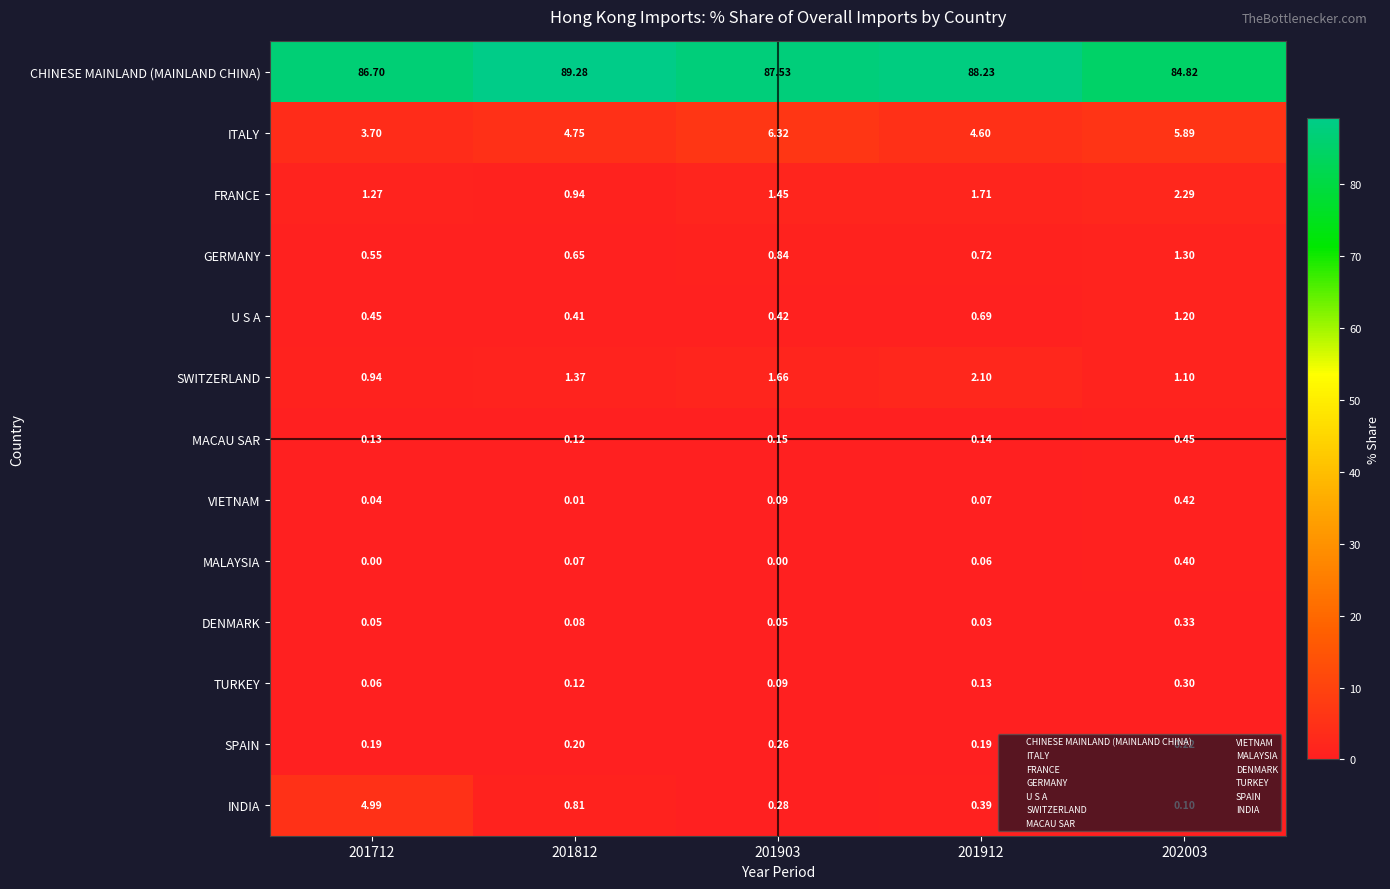

List the series in order of their peak value, highest first.

CHINESE MAINLAND (MAINLAND CHINA), ITALY, INDIA, FRANCE, SWITZERLAND, GERMANY, U S A, MACAU SAR, VIETNAM, MALAYSIA, DENMARK, TURKEY, SPAIN